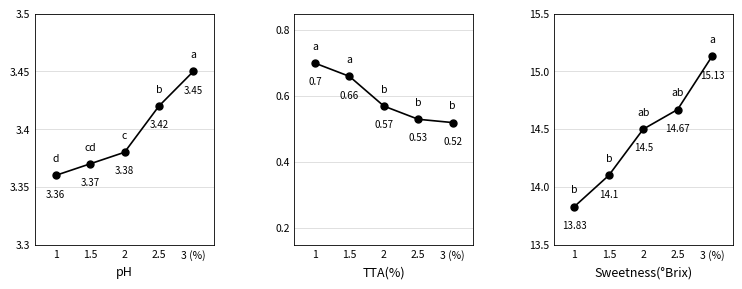

How many series are shown in this chart?

3